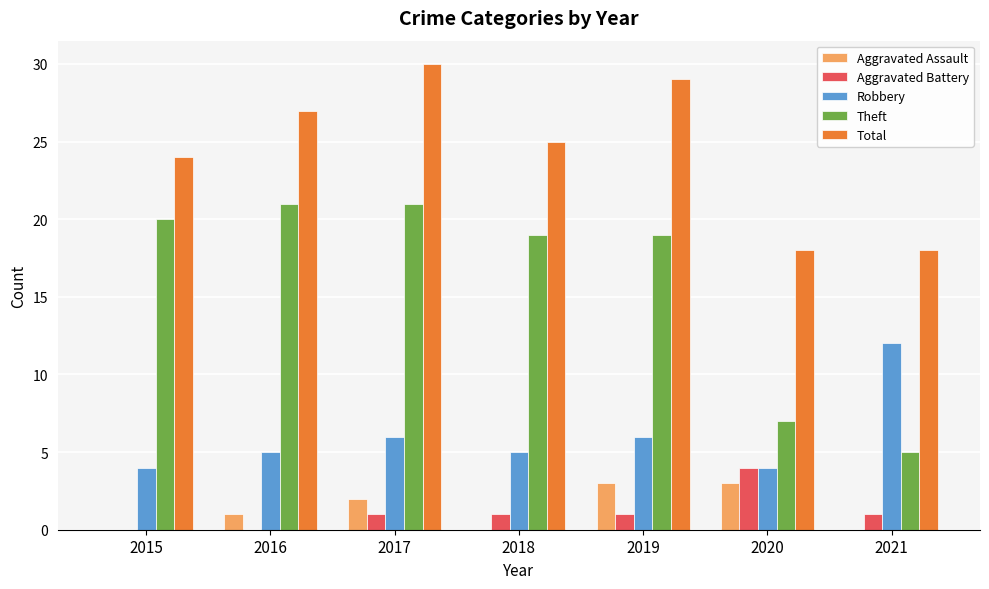

Read the Total value at 2019, to the nearest 10.

30